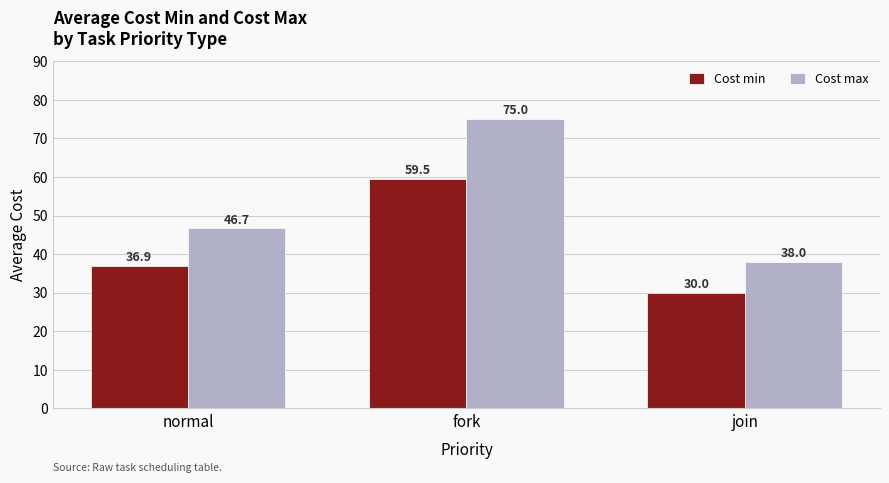

The Cost min series shows 40.9 at join. True or false?

False